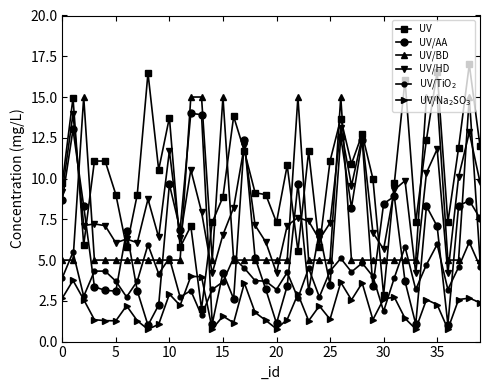

What is the value of the UV/HD point at the 23rd from the left?

7.6